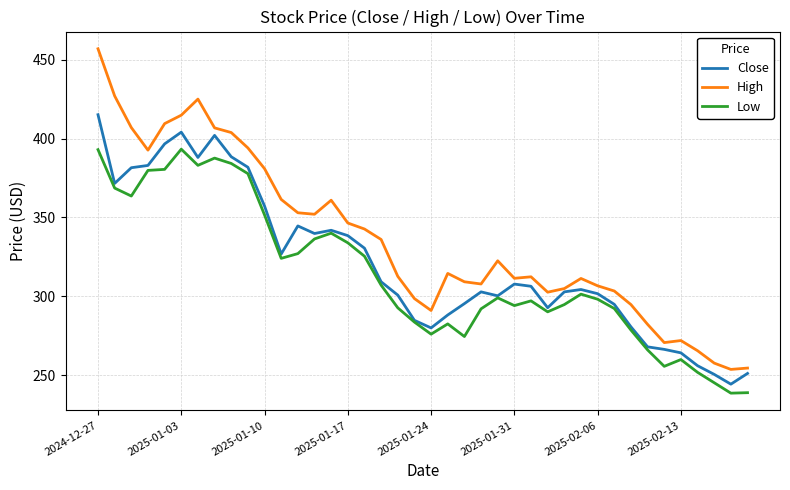

List the series in order of their peak value, highest first.

High, Close, Low